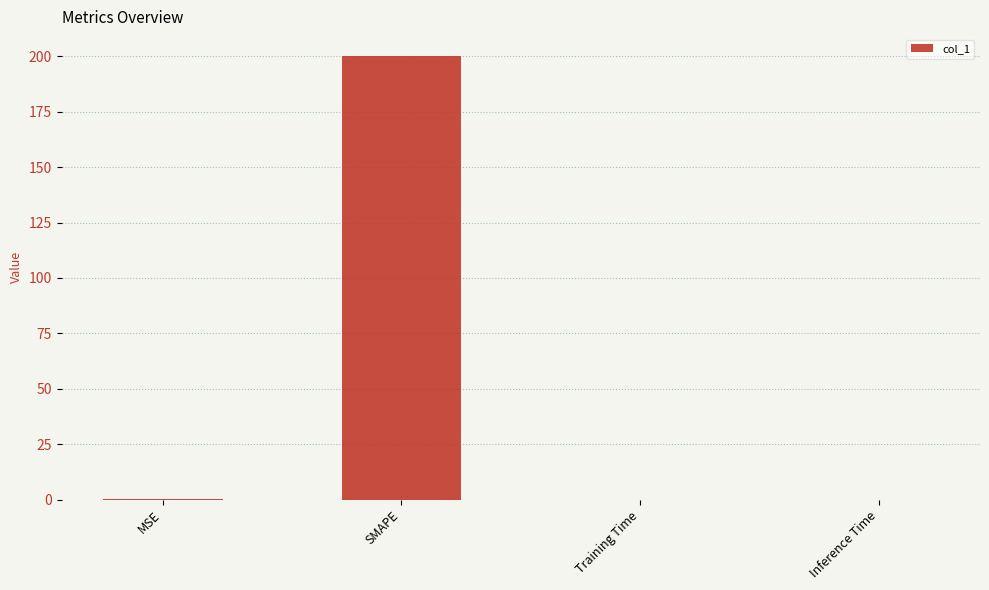

Which has a higher value, SMAPE or MSE?

SMAPE